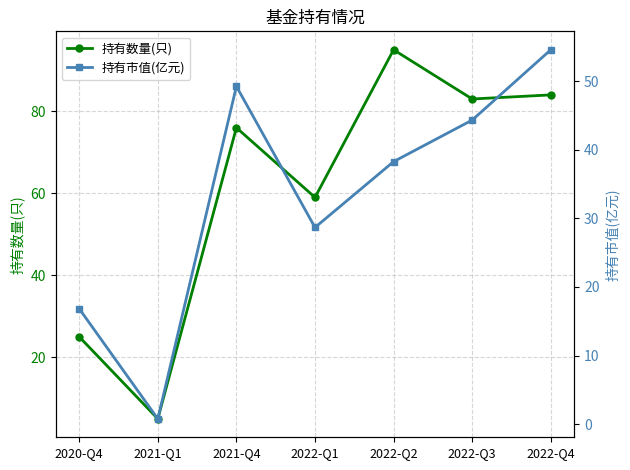

How many data points in 持有数量(只) are less than 76?

3